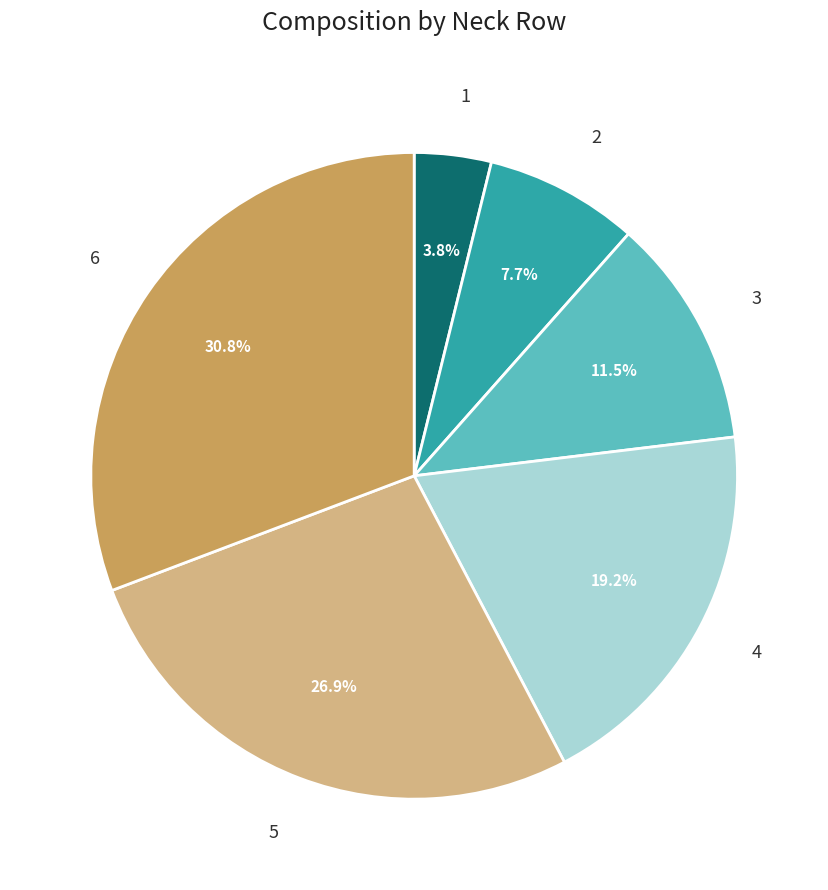

Does any single category account for the majority?

No